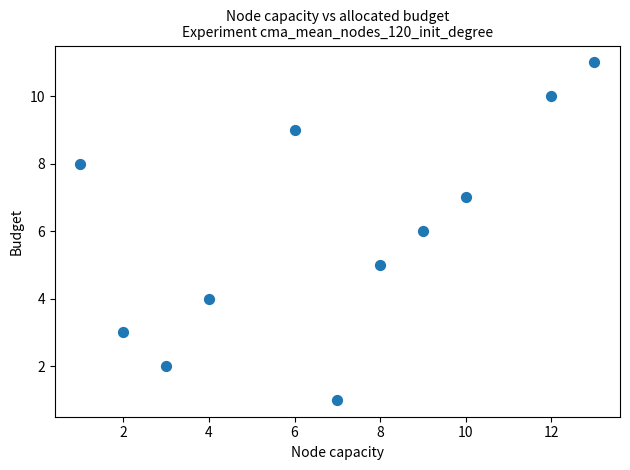

What is the range of X values (max minus min)?

12